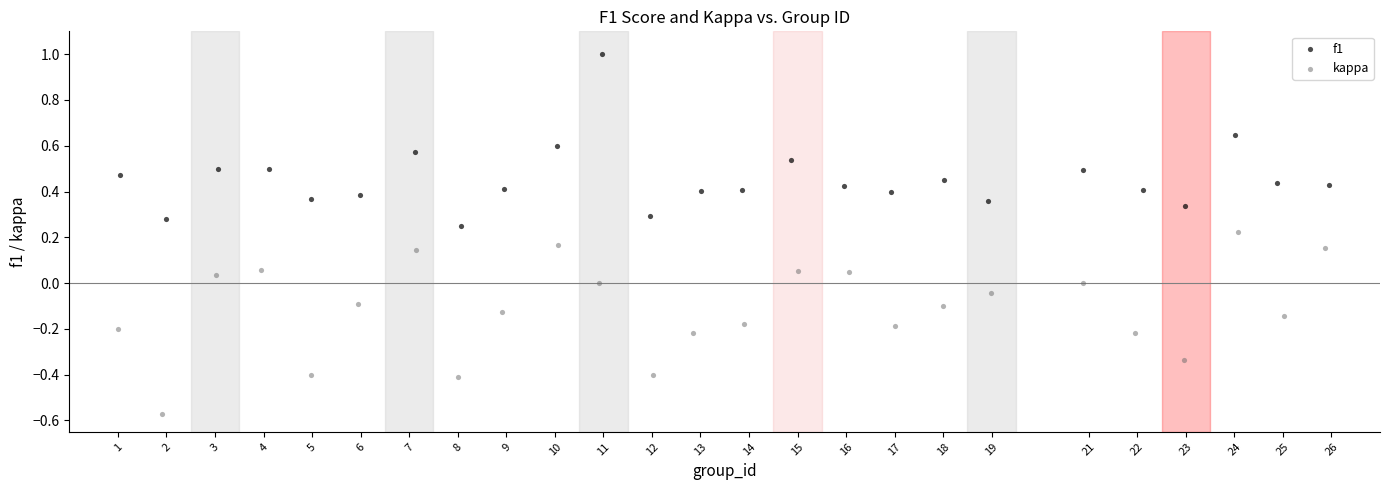

Which series reaches the minimum Y coordinate?

kappa